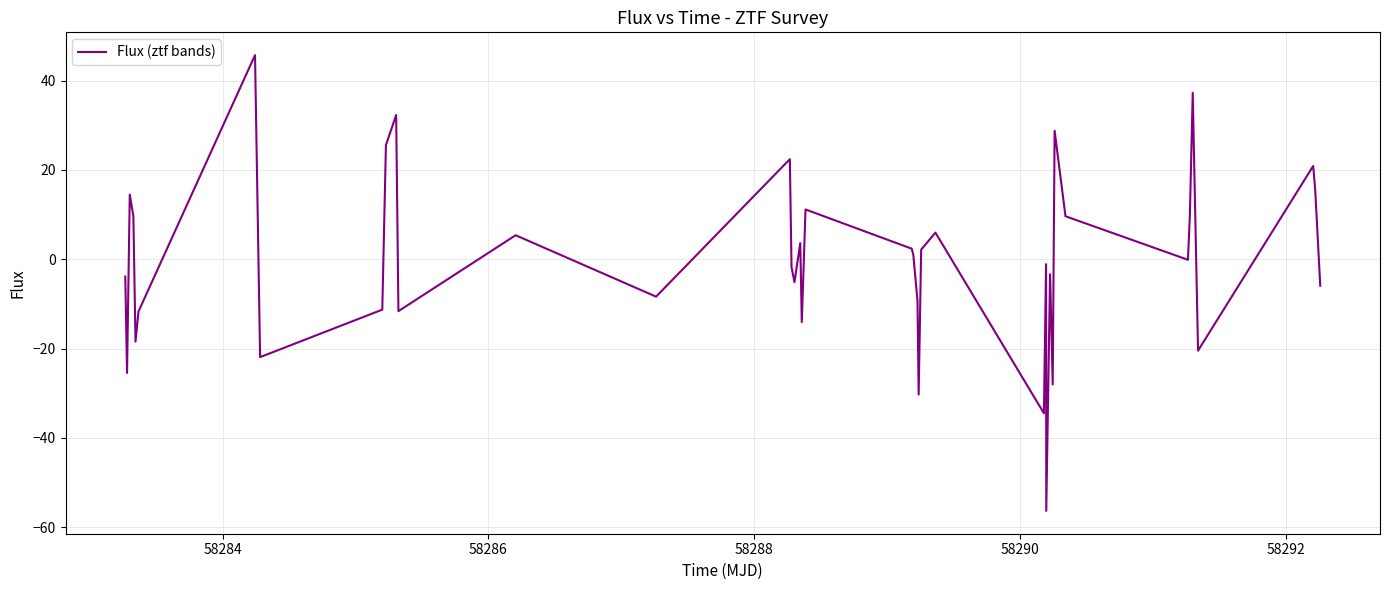

What is the difference between the maximum and minimum values?

102.1